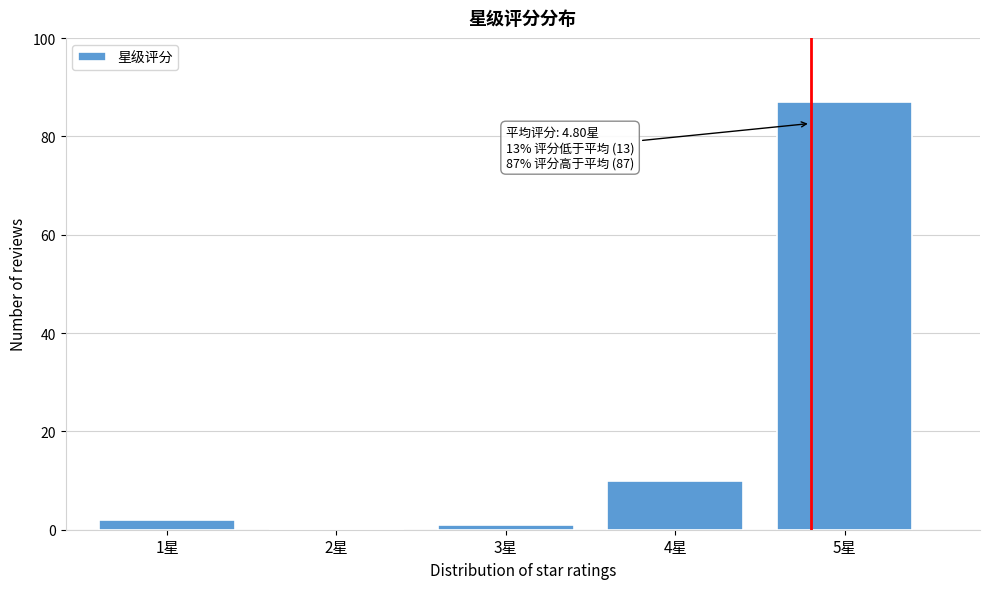

Reading left to right, what are all the values shown in this chart?

1星=2	2星=0	3星=1	4星=10	5星=87